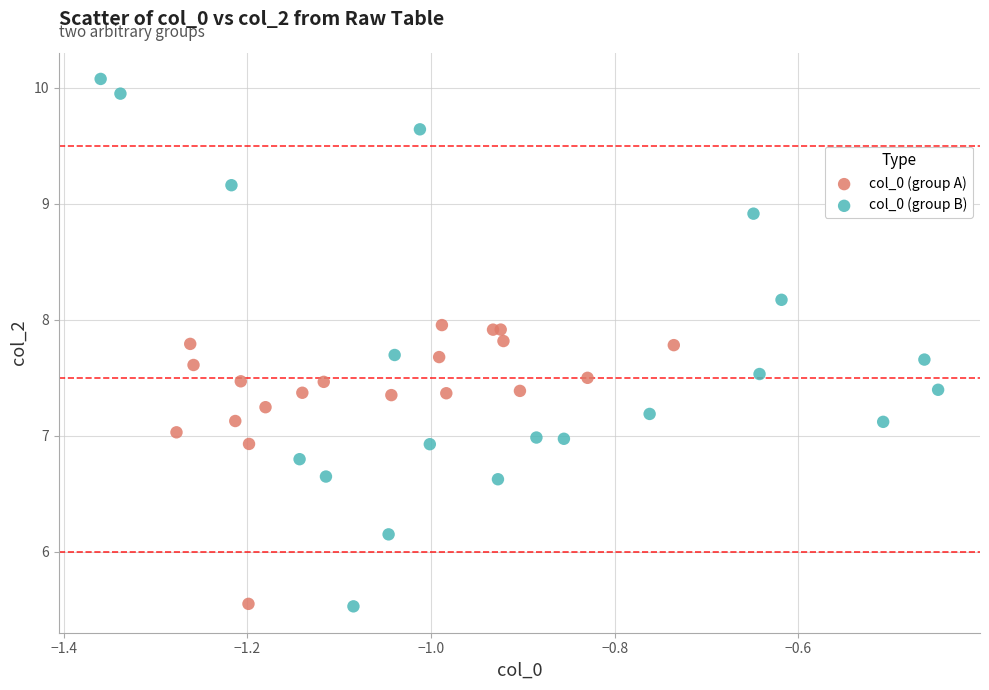

Which series has the widest spread of Y values?

col_0 (group B)